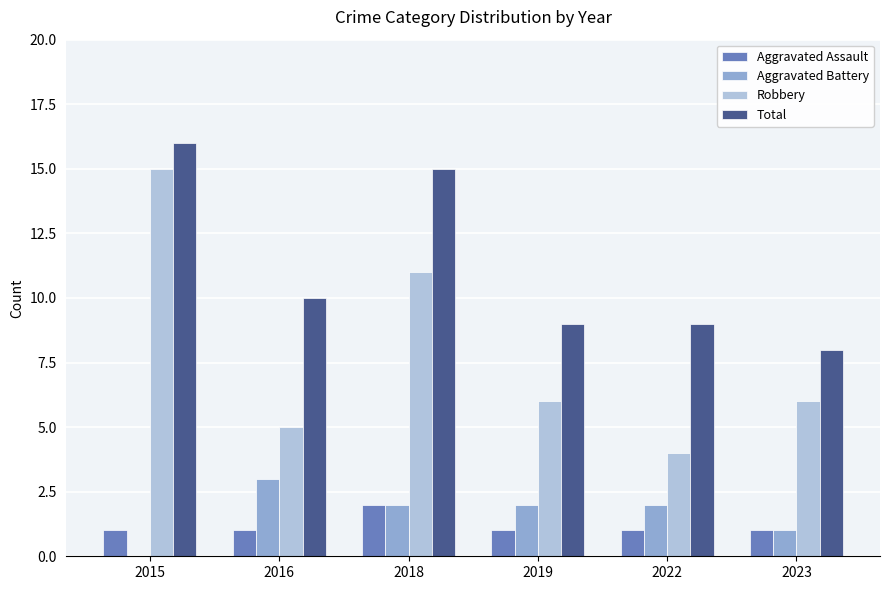

What value does the Total series have at 2015?

16